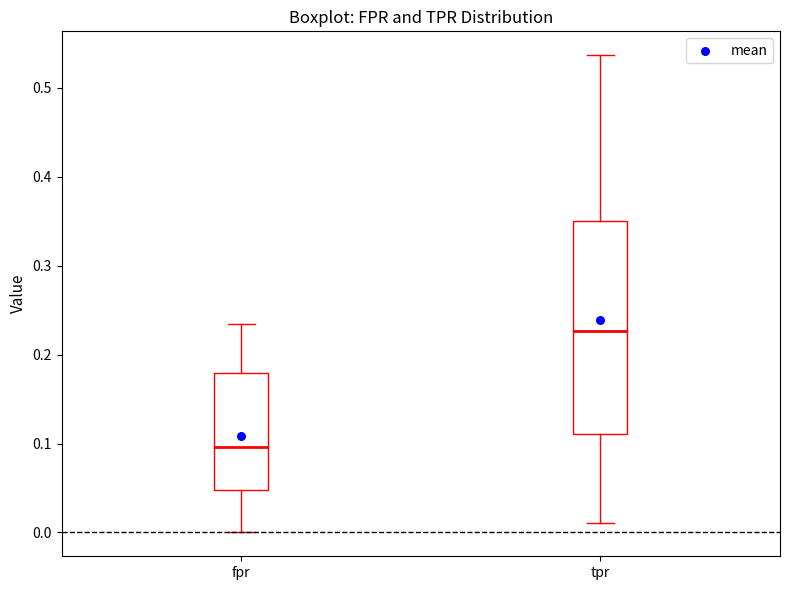

Comparing the boxes themselves (not the whiskers), which one is the tallest?

tpr